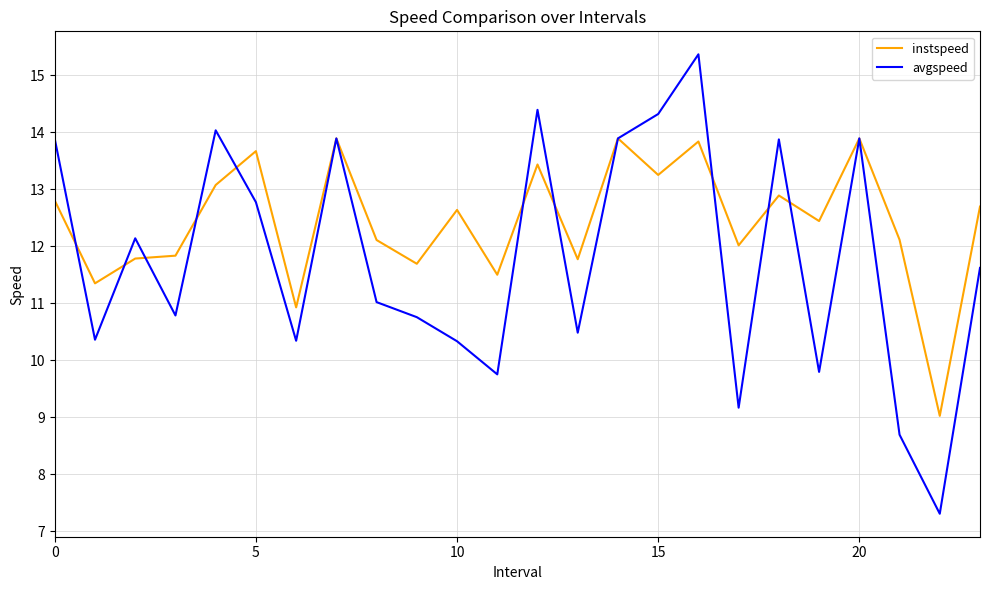

Which series has the largest total across all categories?

instspeed